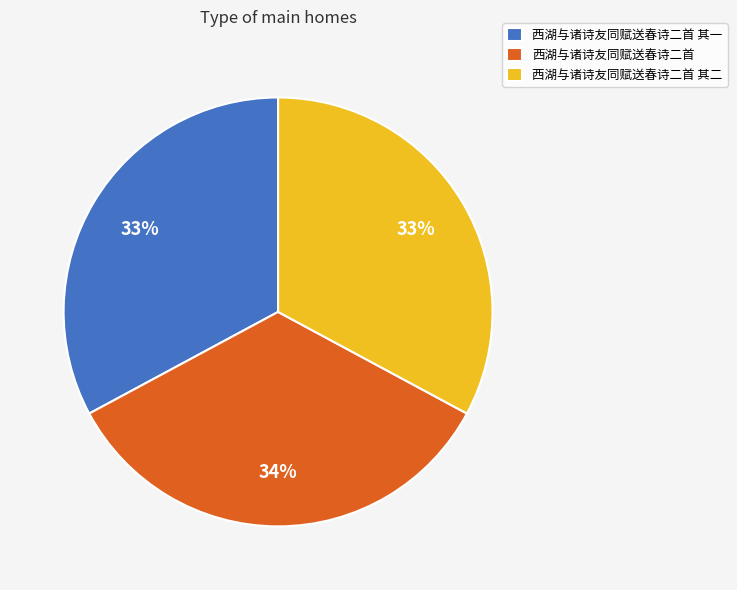

Does 西湖与诸诗友同赋送春诗二首 其二 account for over 50% of the chart?

No